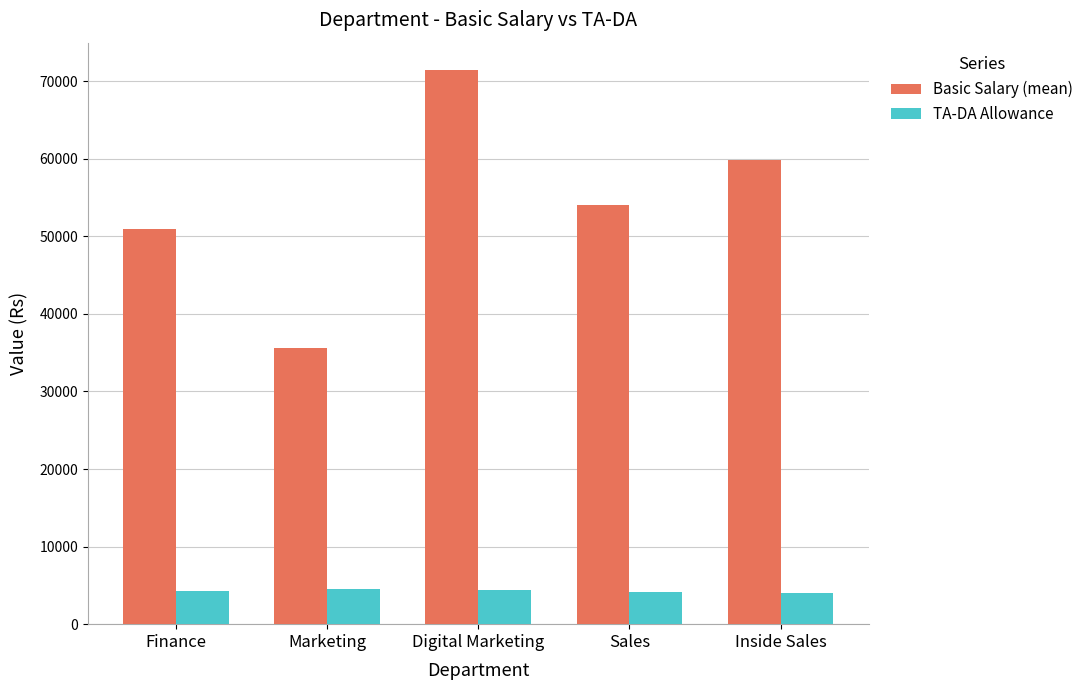

Are the bars horizontal?

No